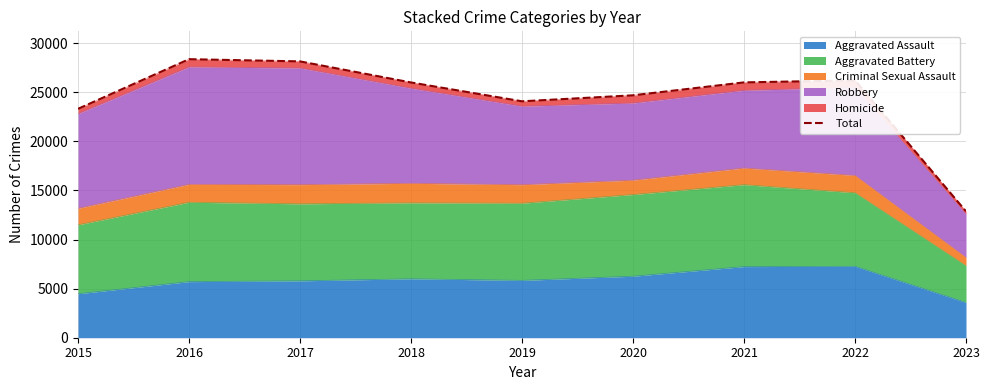

True or false: the data shows 37741 at 2020.

False